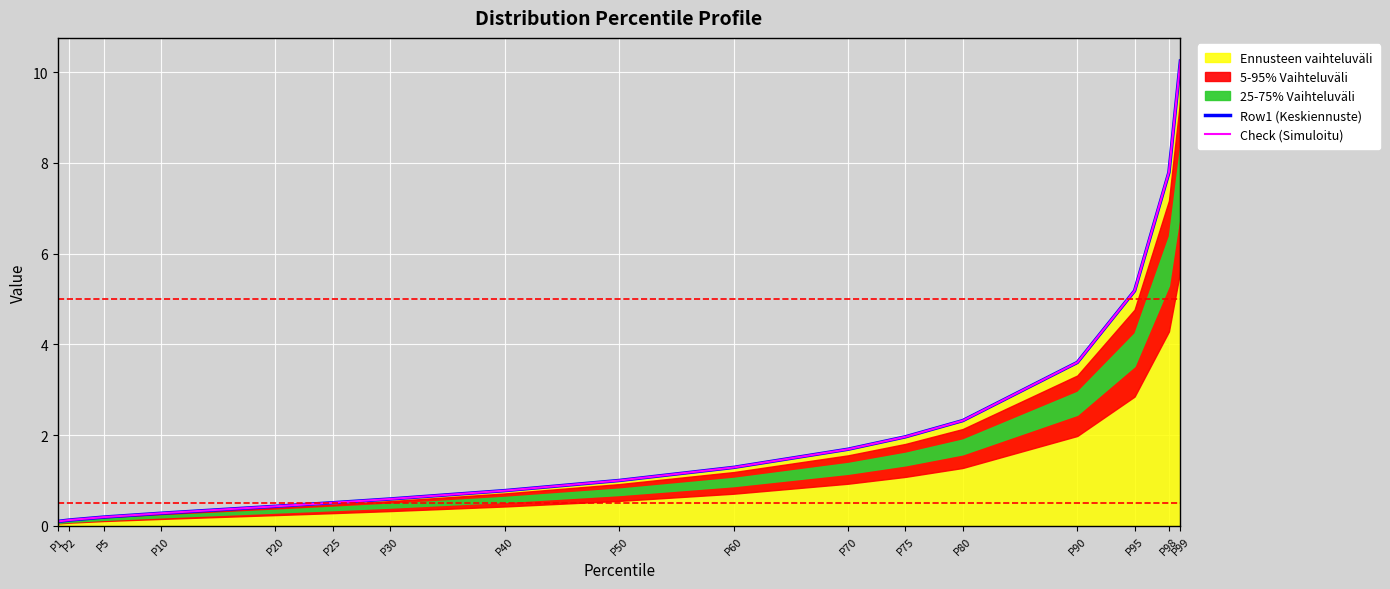

What is the sum of the Row1 (Keskiennuste) values at P5 and P20?

0.6